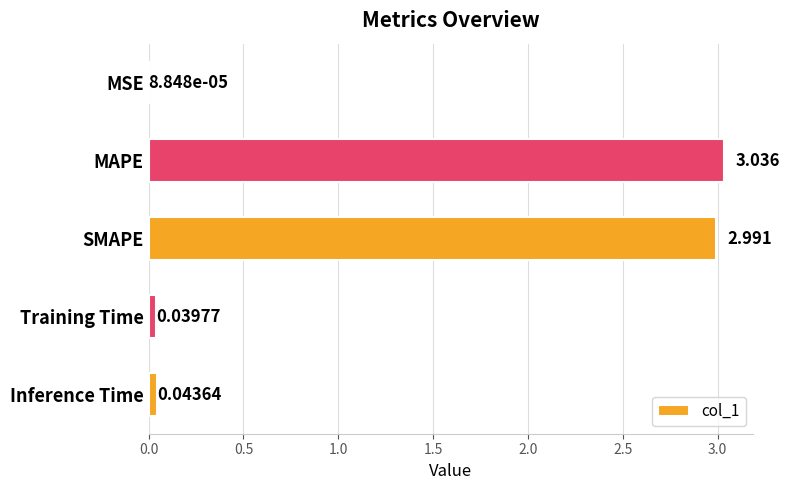

Where is the data nearest to the value 1?

Inference Time